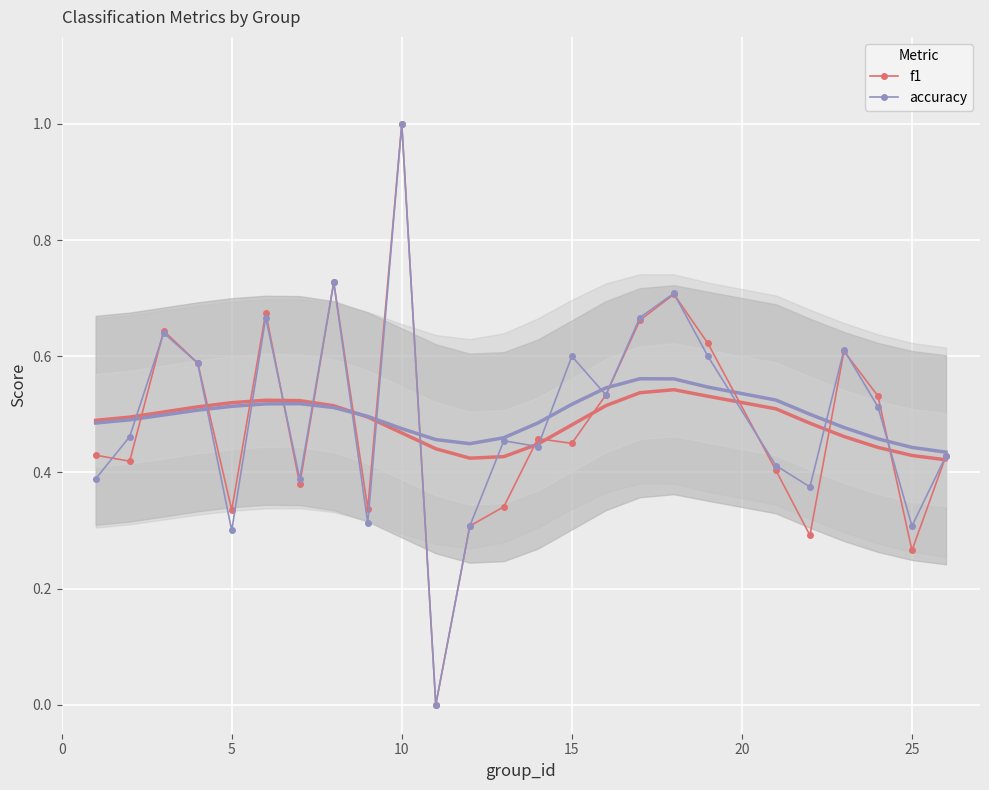

True or false: f1 has more than 2 interior local peaks.

True